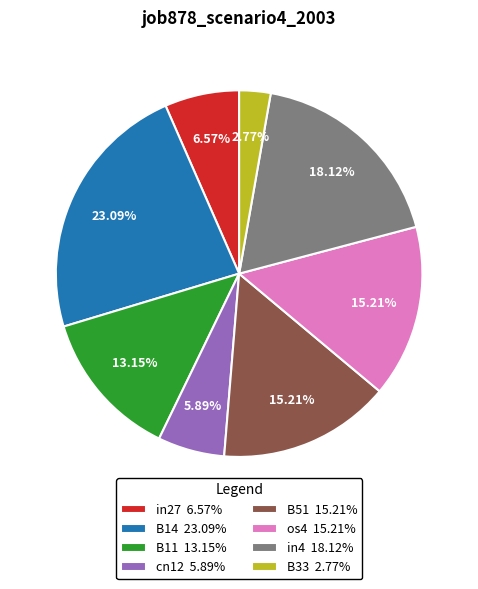

Which category has the smallest portion of the pie?

B33